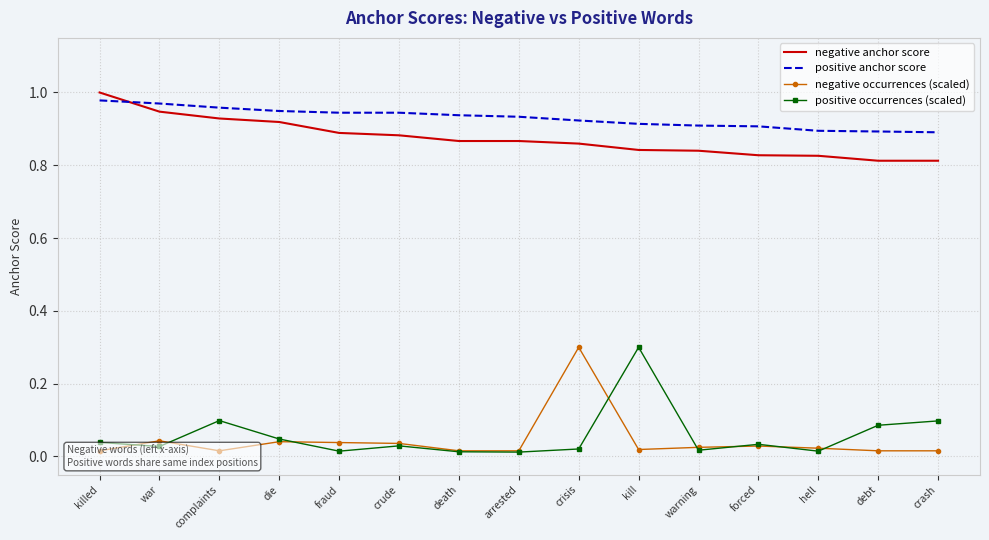

At which category does negative occurrences (scaled) reach its first local peak?

war